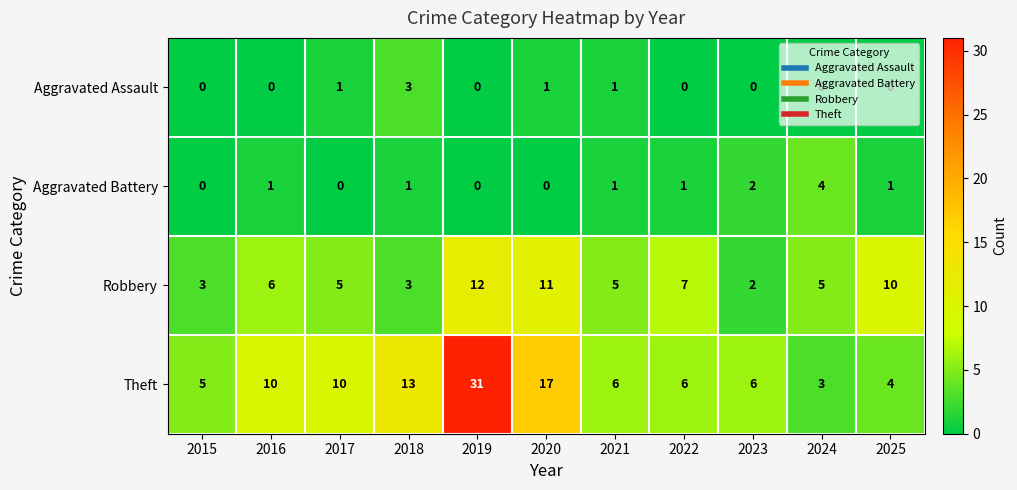

What is the greatest value displayed?

31